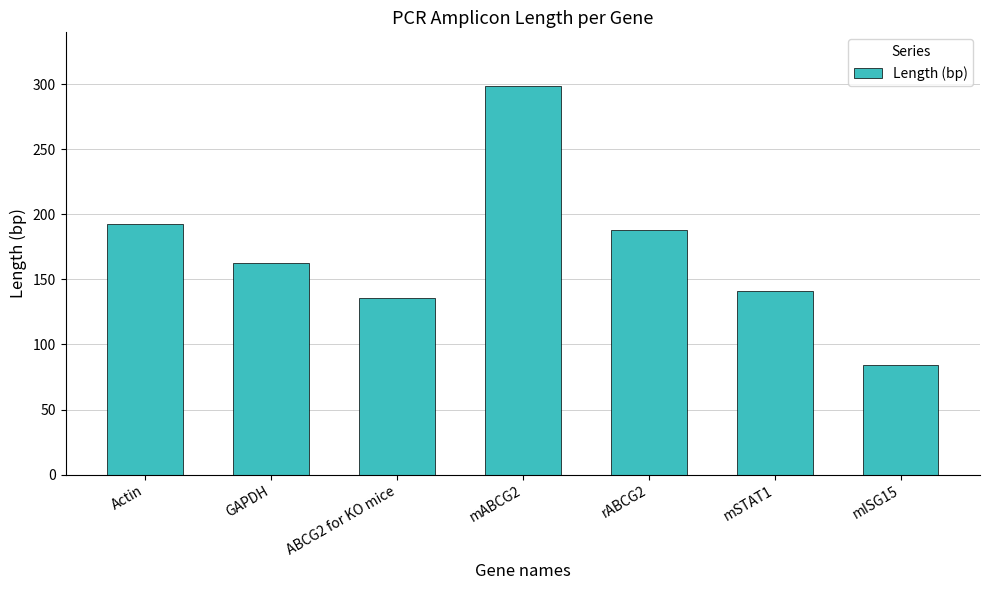

What is the sum of the values at Actin and mSTAT1?

334